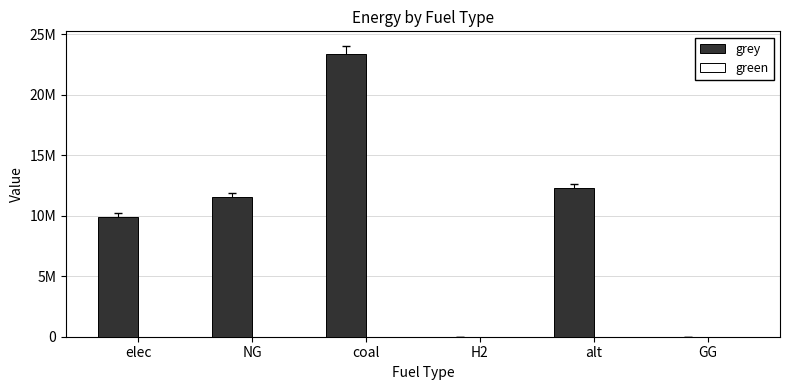

Are the bars horizontal?

No